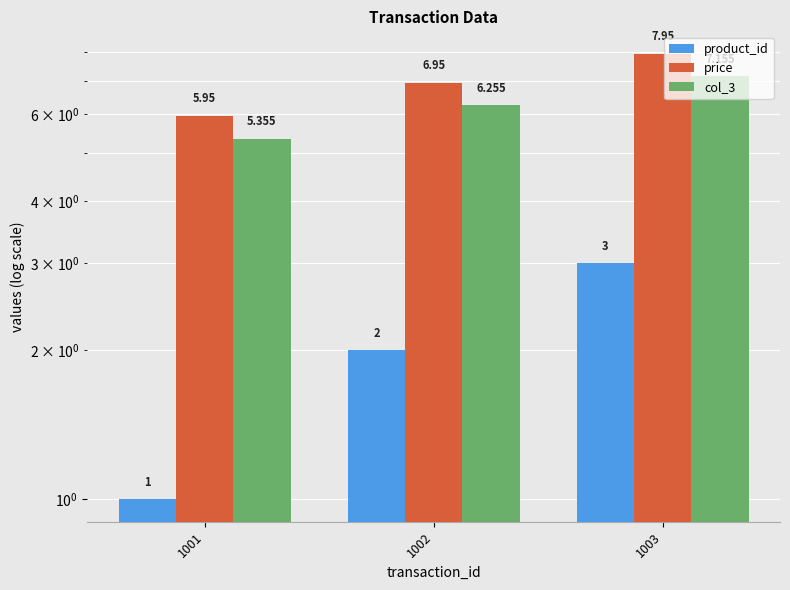

The col_3 series shows 5.4 at 1001. True or false?

True